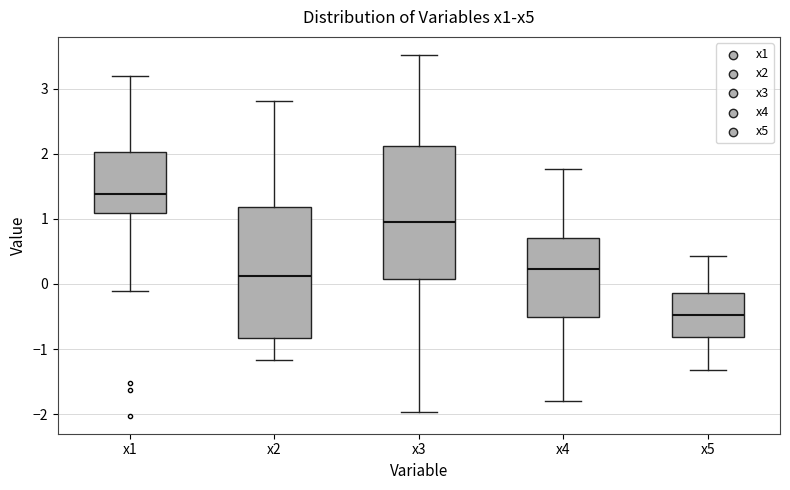

Reading left to right, transcribe this box plot: for each box, give where its median line is, the range the box spans, and where its two whiskers end, as read against the y-axis. The values are not printed on the chart, so give them approximately, as read against the axis.

x1: median 1.4, box 1.1 to 2.0, whiskers -0.1 to 3.2
x2: median 0.1, box -0.8 to 1.2, whiskers -1.2 to 2.8
x3: median 0.9, box 0.1 to 2.1, whiskers -2.0 to 3.5
x4: median 0.2, box -0.5 to 0.7, whiskers -1.8 to 1.8
x5: median -0.5, box -0.8 to -0.1, whiskers -1.3 to 0.4